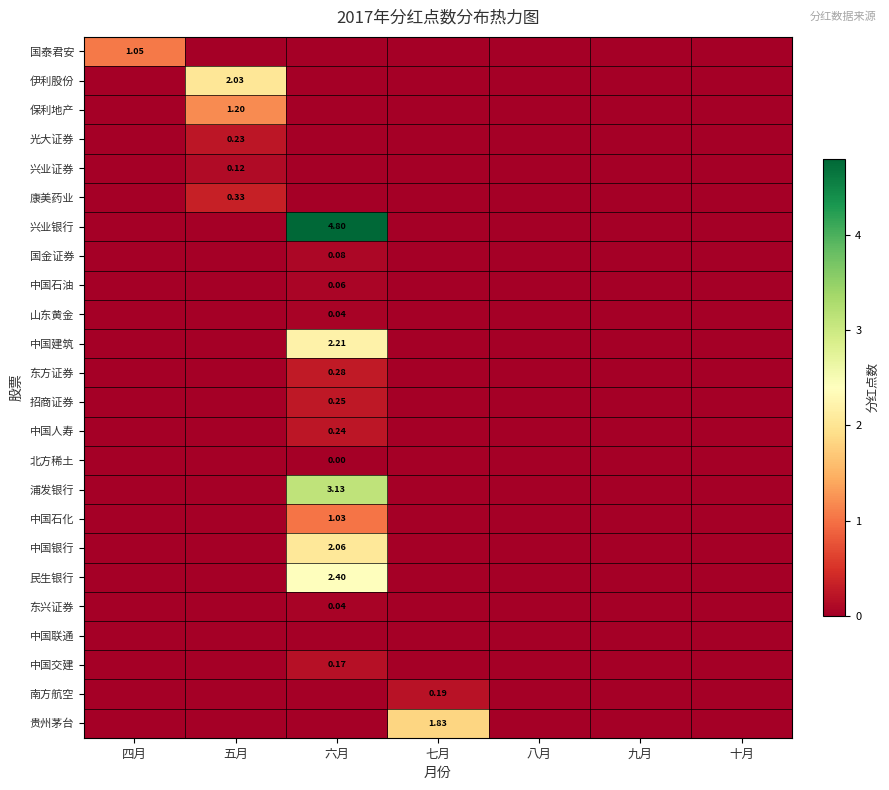

What is the average value of the 中国银行 series?

0.3